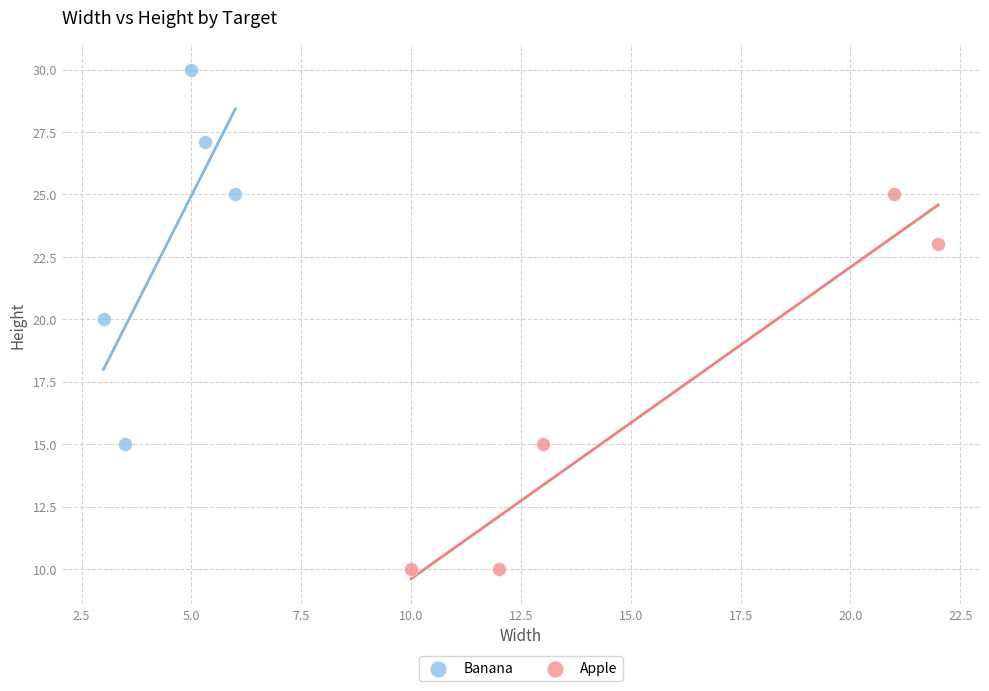

Which series contains the lowest Y value?

Apple